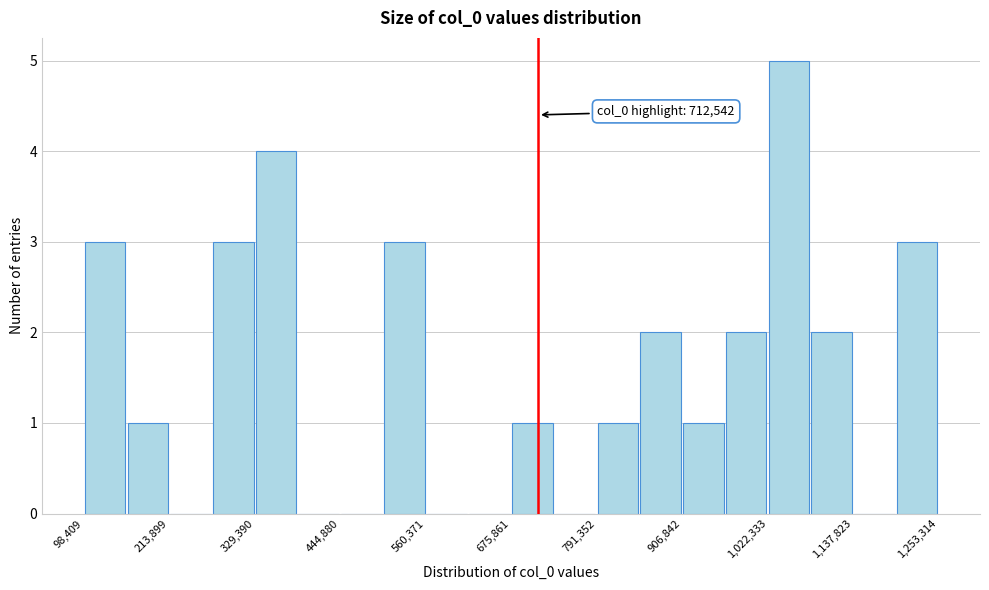

Read against the x-axis, roughly where is the centre of the tallest bar?

1060000